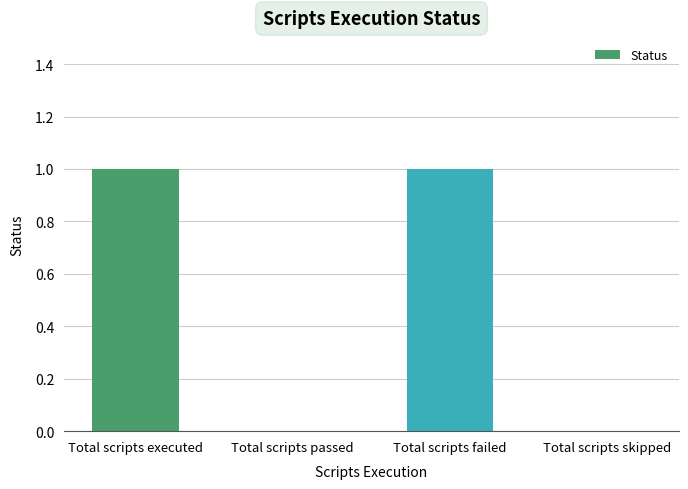

True or false: the data shows 2 at Total scripts executed.

False